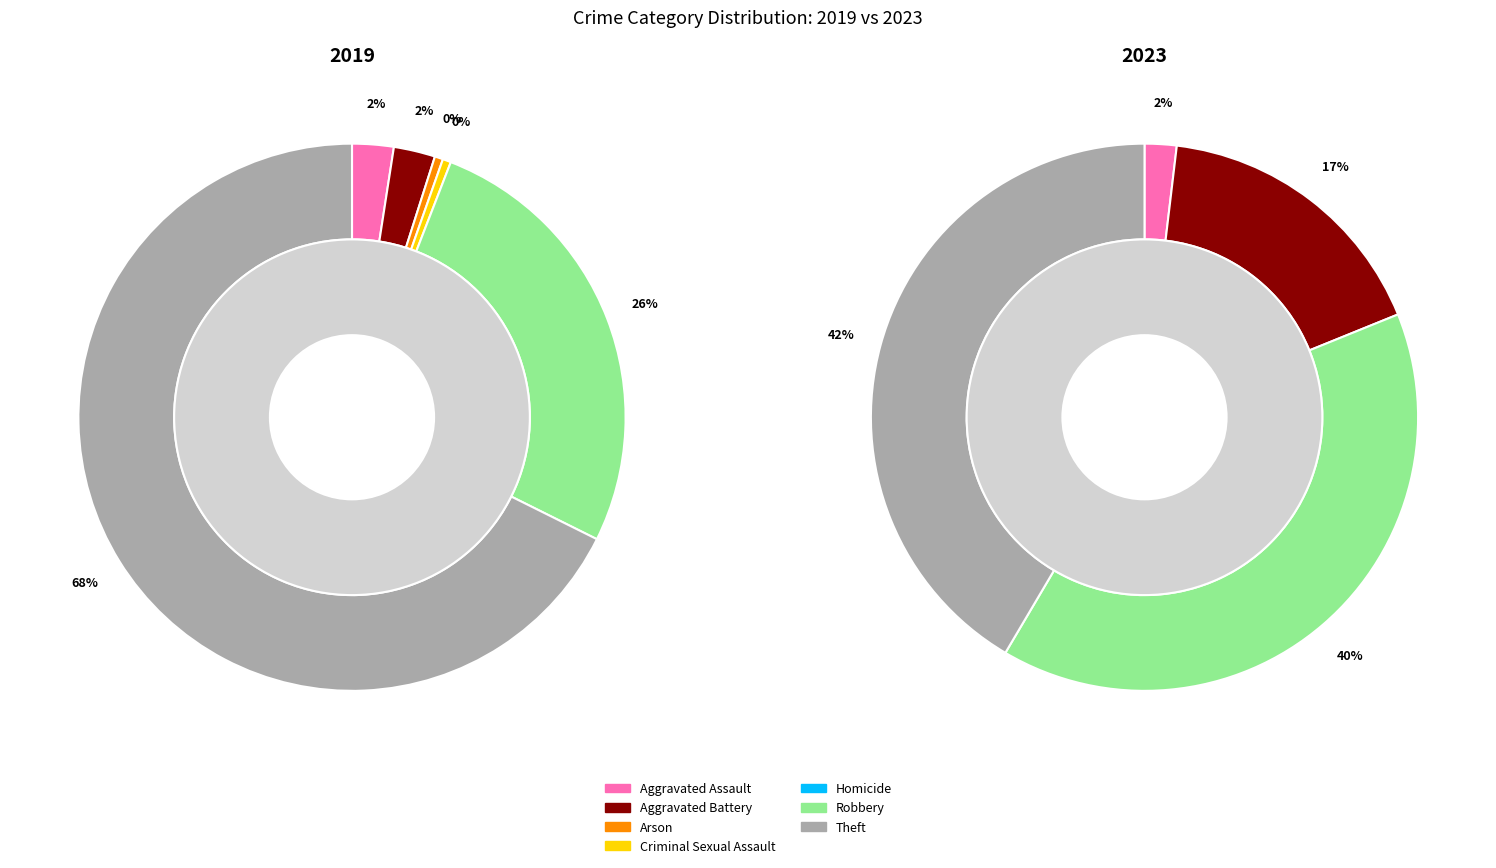

True or false: 4 accounts for 1% of the total.

False